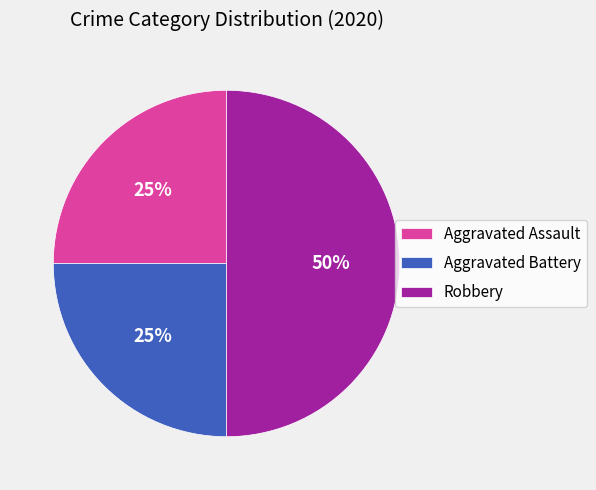

True or false: Aggravated Battery accounts for 38% of the total.

False